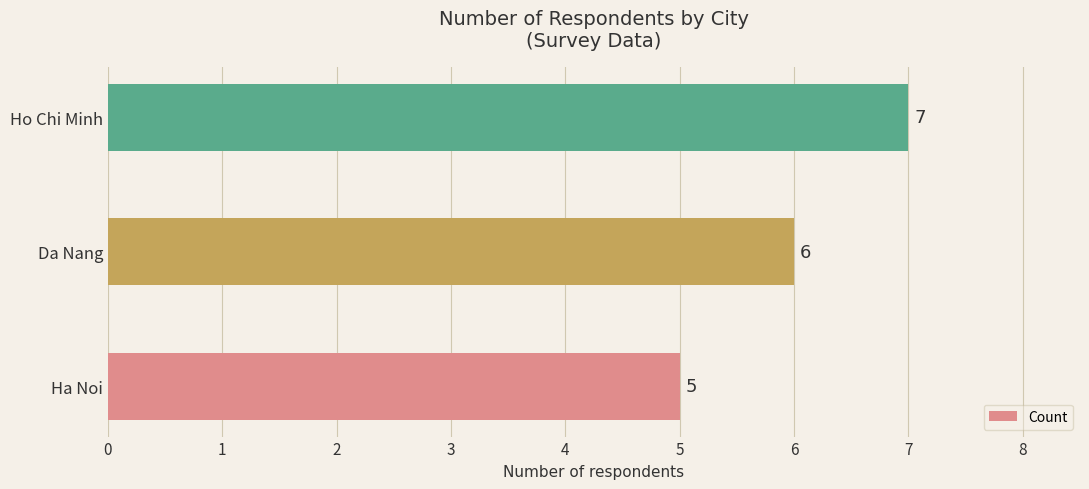

True or false: the data shows 7 at Ha Noi.

False